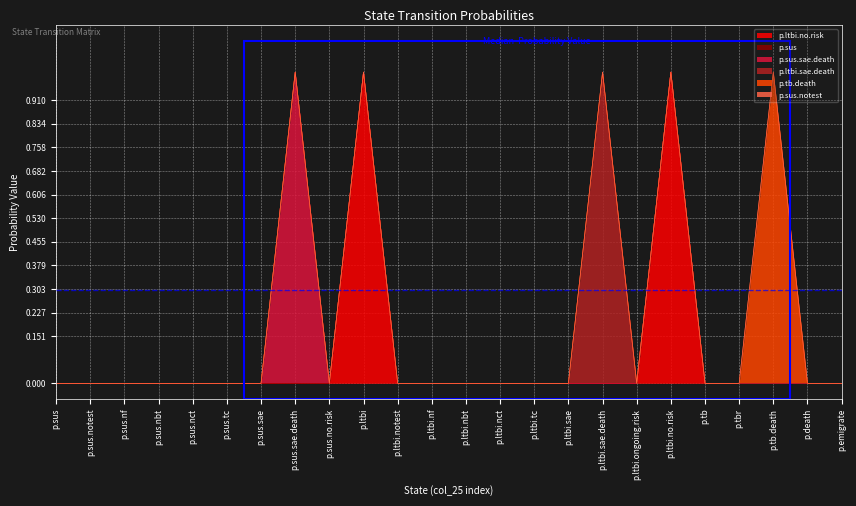

True or false: p.ltbi.sae.death and p.tb.death intersect in this chart.

False